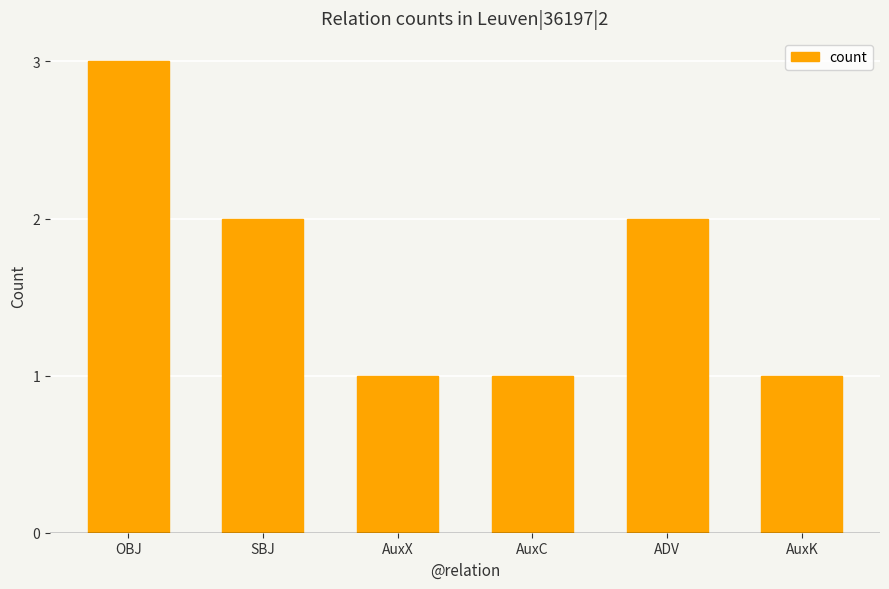

Which has a higher value, AuxX or SBJ?

SBJ